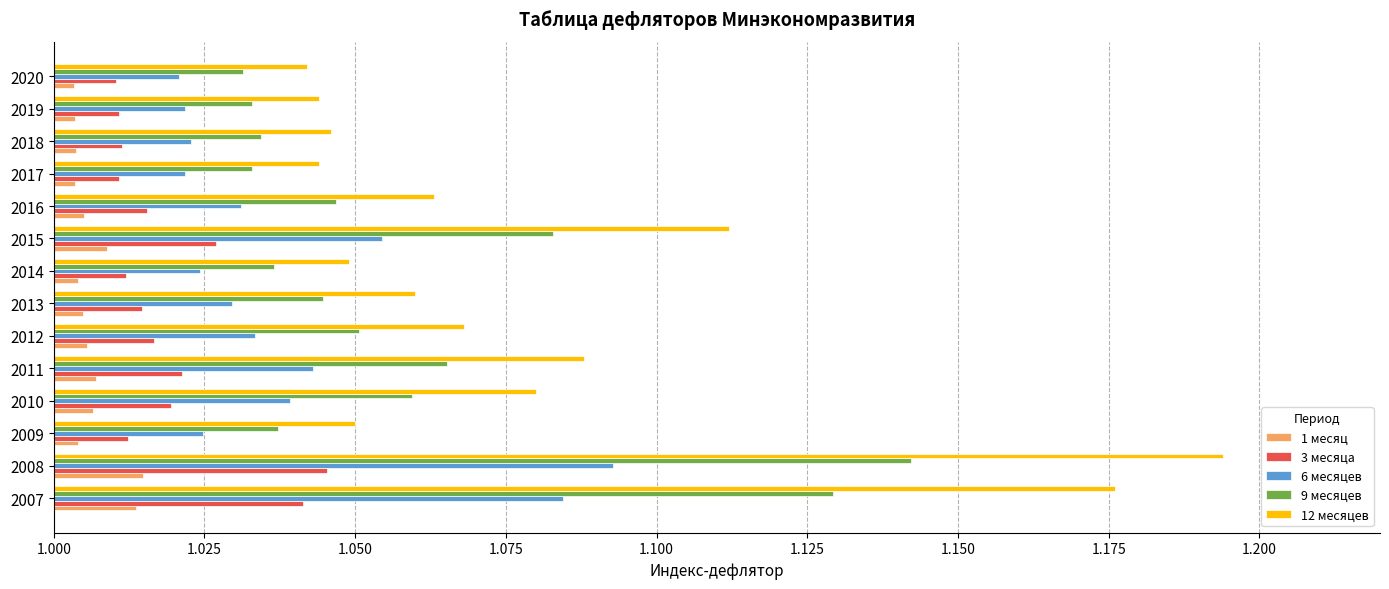

What is the total value across all series at 2015?

5.3